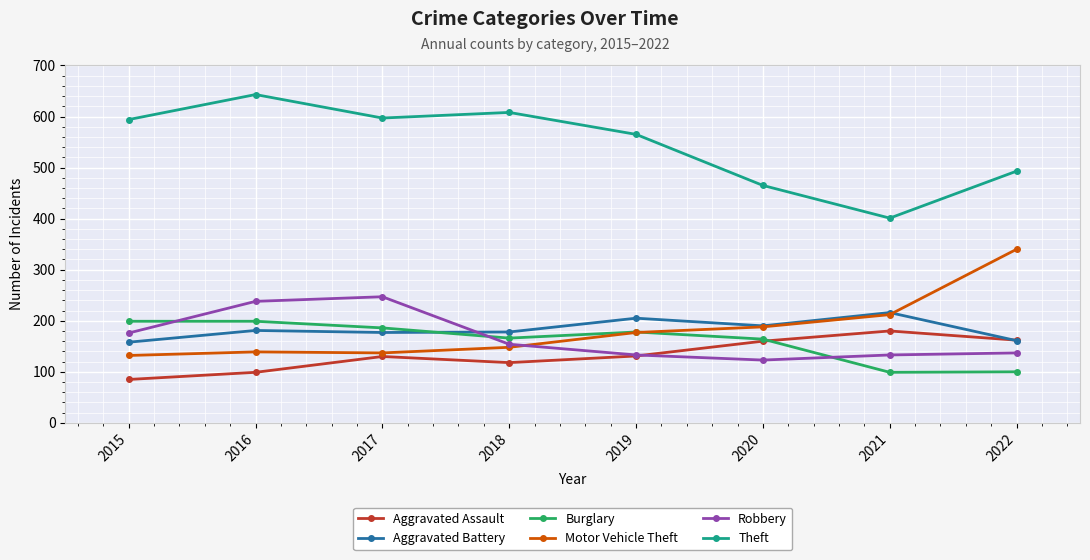

Which category has the highest value across all series?

2016